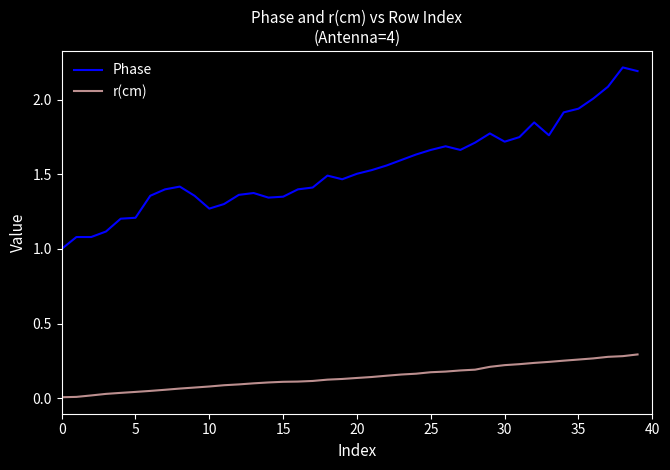

What is the greatest value displayed?

2.2